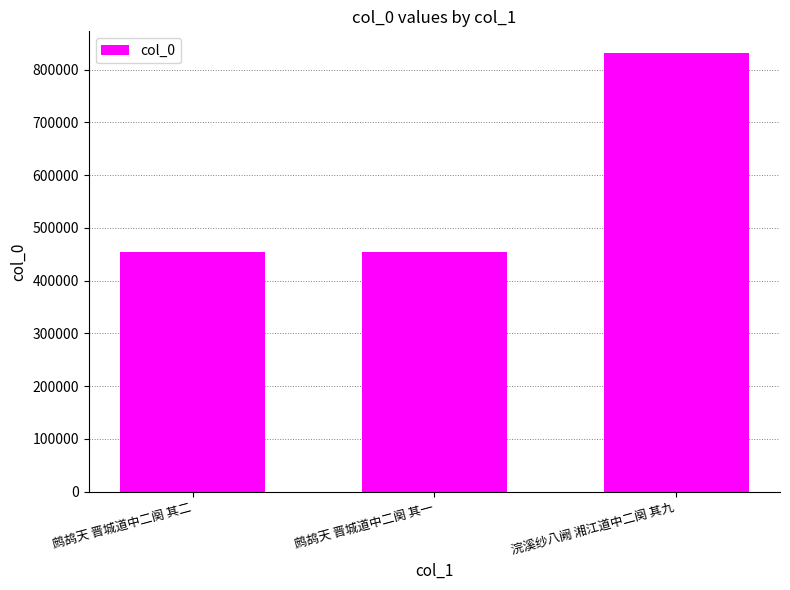

What is the difference between the maximum and minimum values?

377457